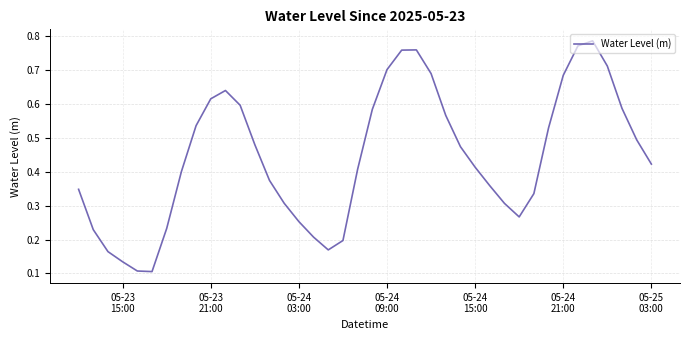

What is the difference between the maximum and minimum values?

0.7